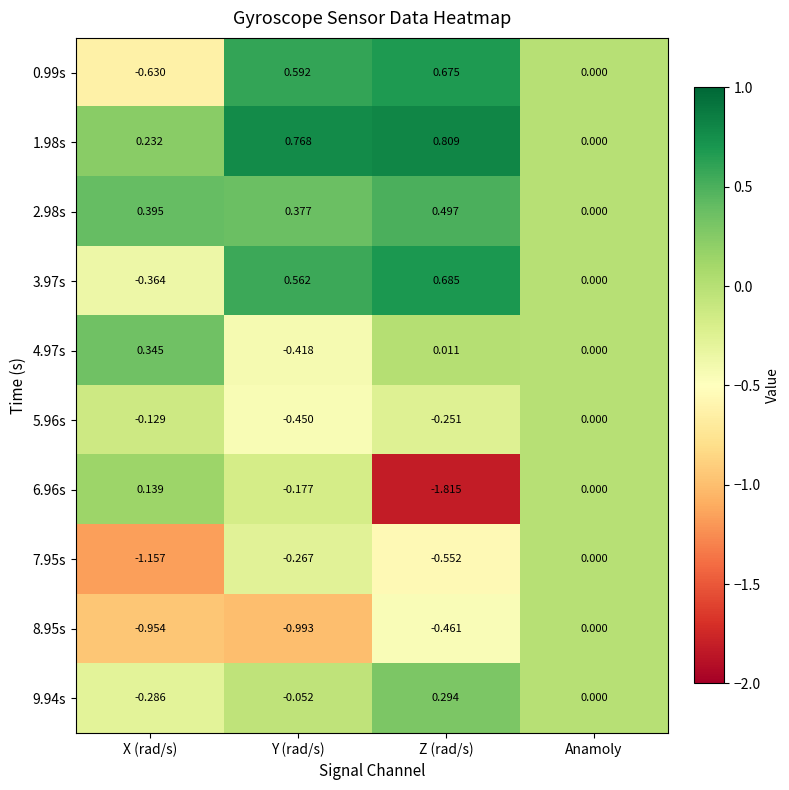

Count the number of categories in the chart.

4